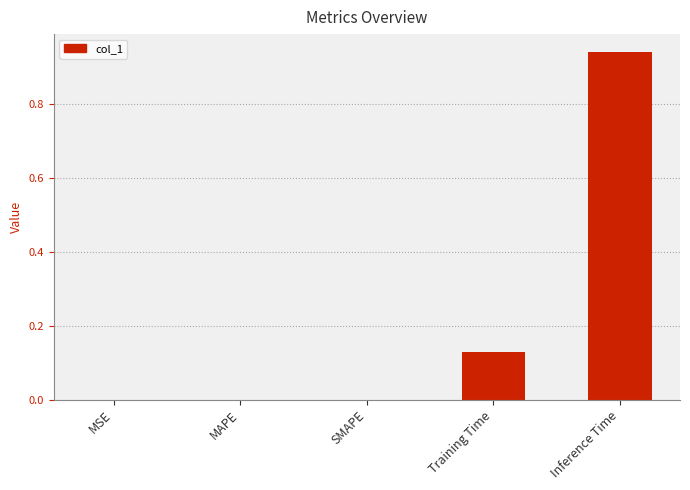

What is the sum of all values?

1.1